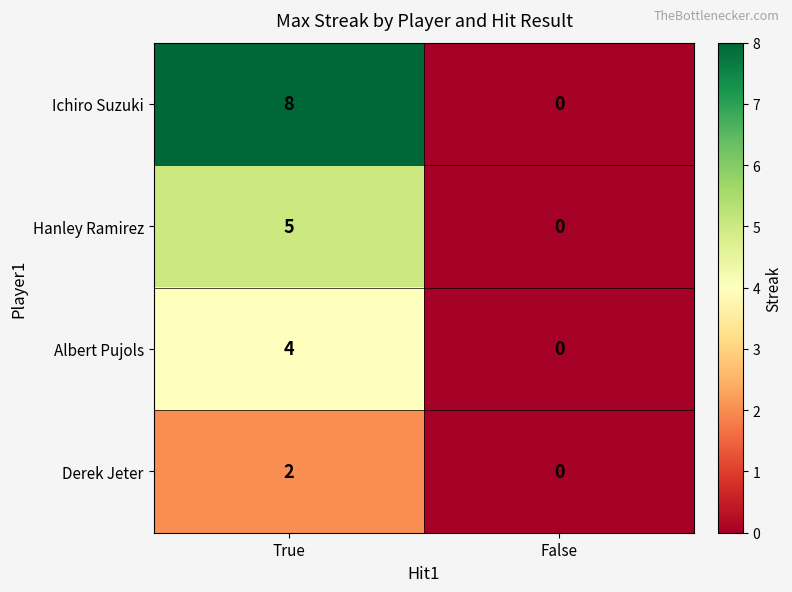

The value of Derek Jeter at True is 3. True or false?

False